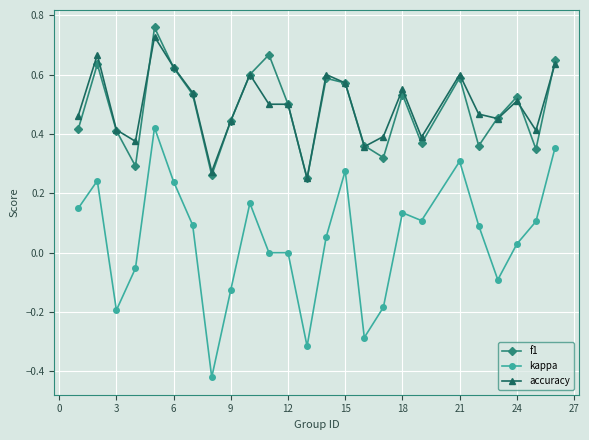

True or false: kappa and f1 cross at least once.

False